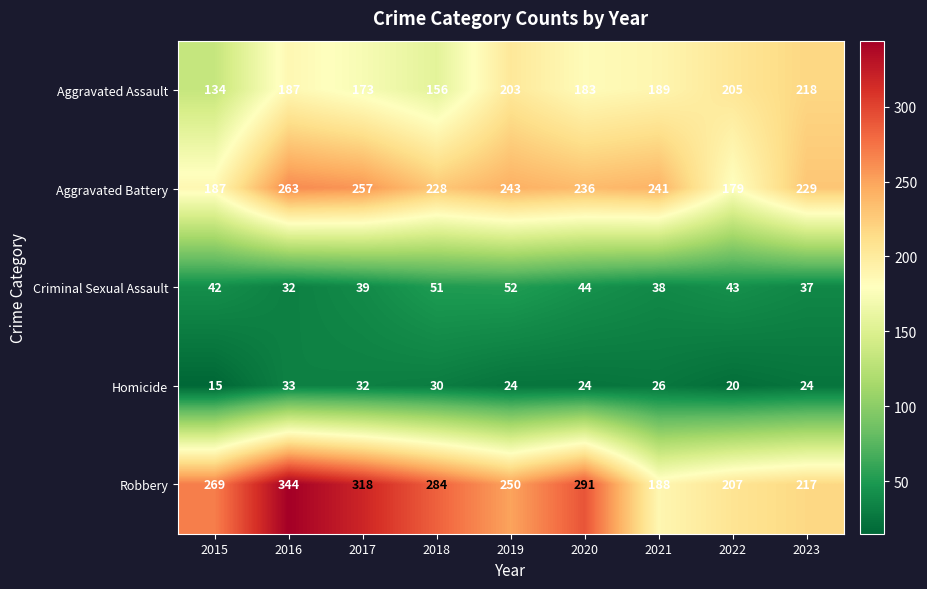

What is the total value across all series at 2021?

682